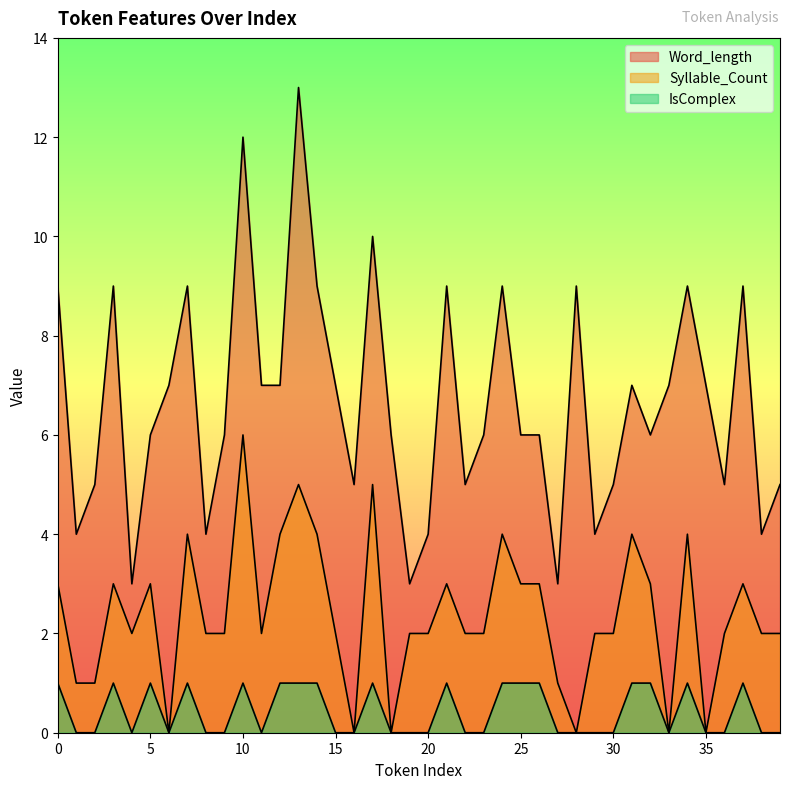

What is the difference between the maximum and second lowest values in the IsComplex series?

1